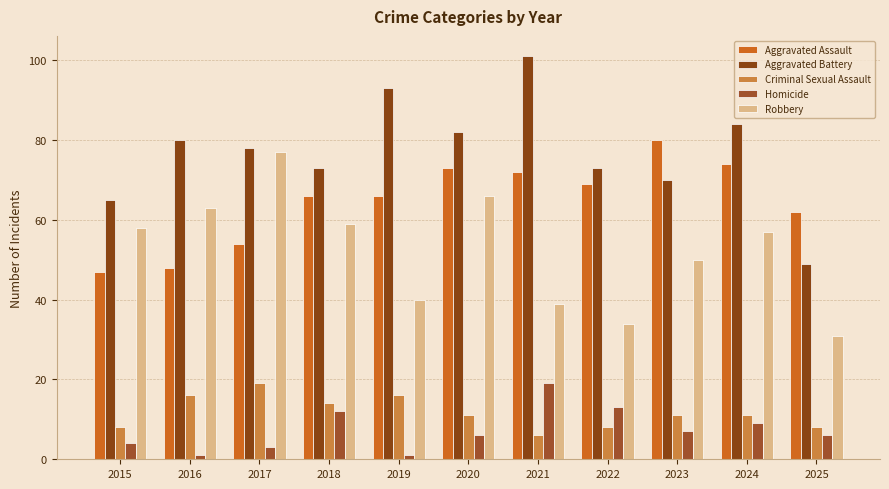

The value of Aggravated Assault at 2016 is 10. True or false?

False